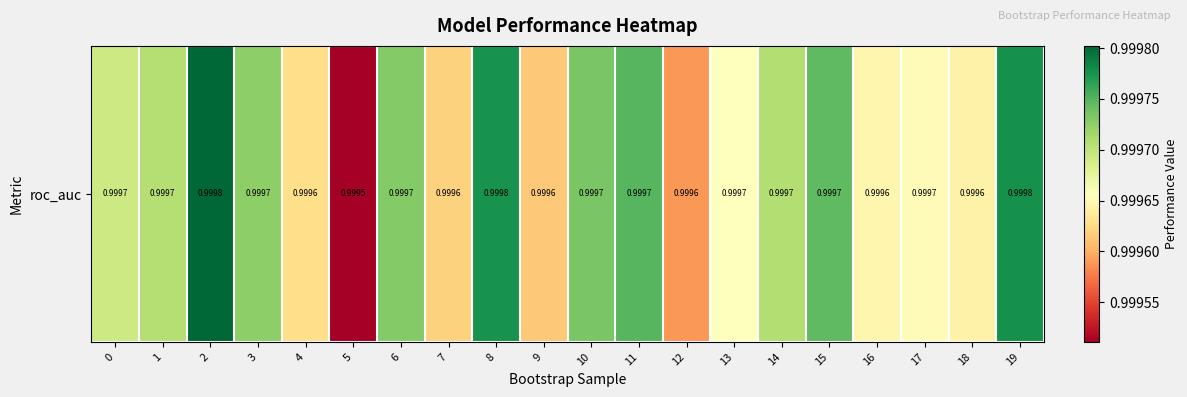

How many values are between 0 and 1?

20